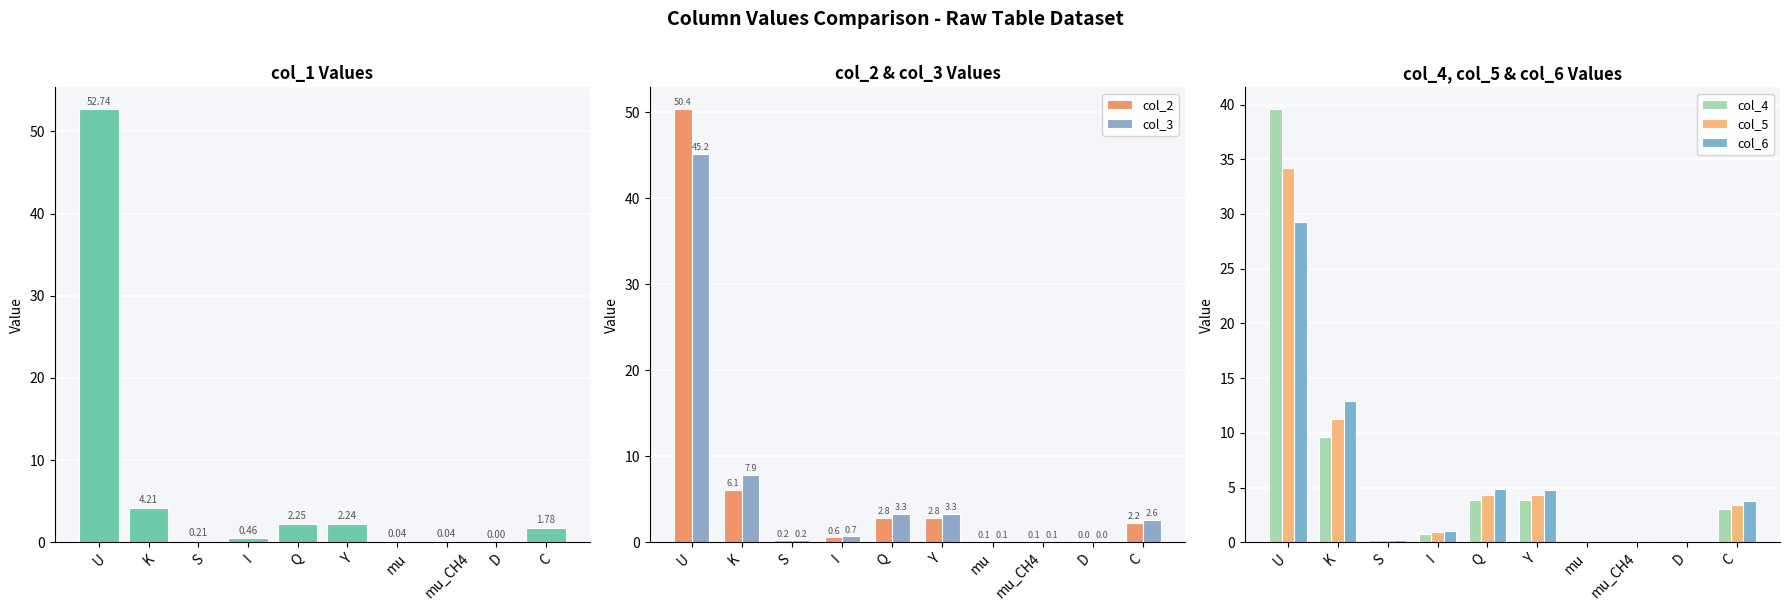

What is the sum of the col_6 values at I and S?

1.2